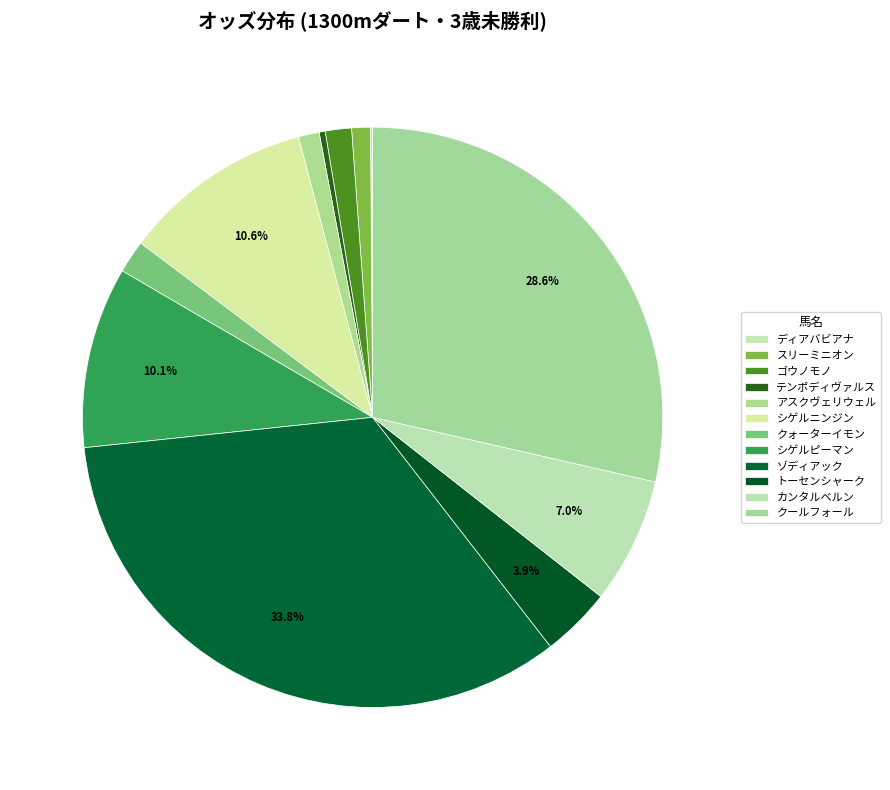

To the nearest percent, what is the difference between the ゾディアック and テンポディヴァルス slice percentages?

33%